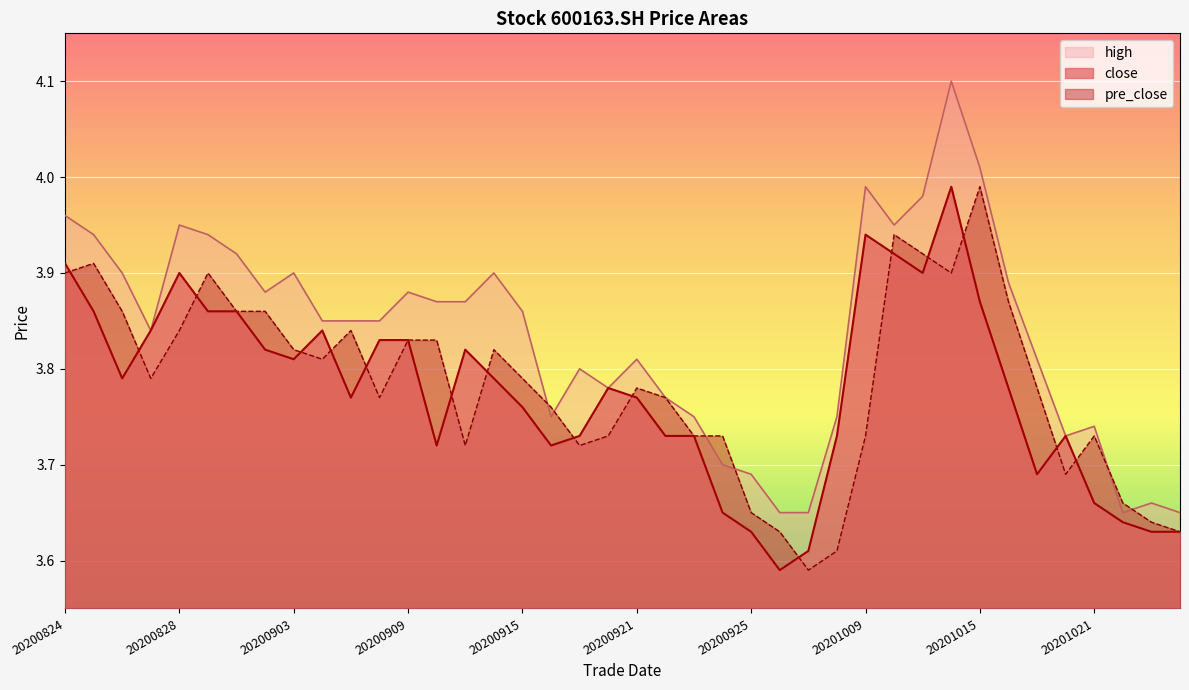

What is the minimum value for high?

3.6